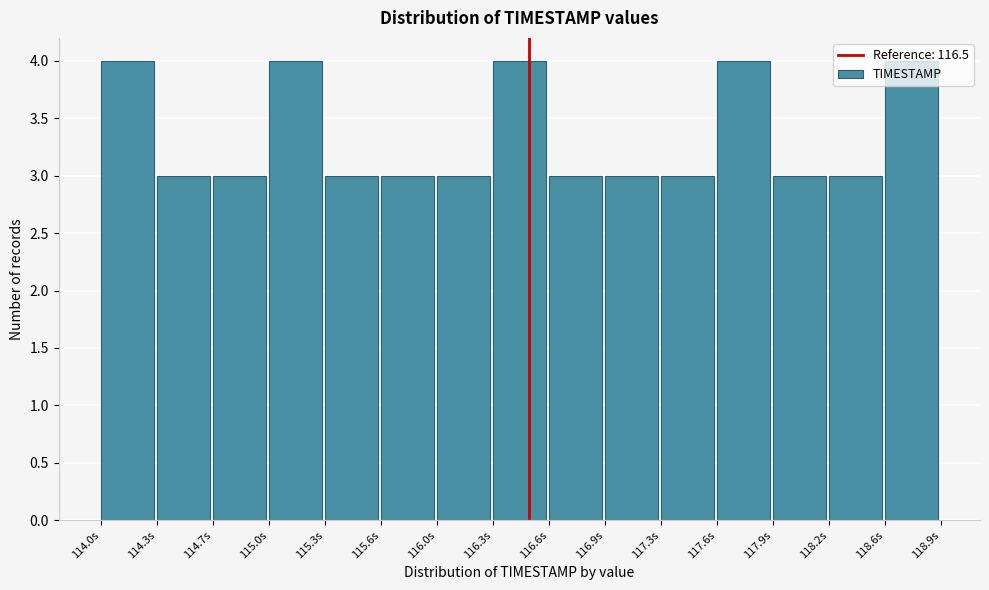

Reading left to right, transcribe this chart: for each bar, give the range it covers on the x-axis and its height. Neither the bar edges nor the heights are printed on the chart, so give them approximately, as read against the axes.

114.00 to 114.35: 4
114.35 to 114.65: 3
114.65 to 115.00: 3
115.00 to 115.30: 4
115.30 to 115.65: 3
115.65 to 115.95: 3
115.95 to 116.30: 3
116.30 to 116.60: 4
116.60 to 116.95: 3
116.95 to 117.25: 3
117.25 to 117.60: 3
117.60 to 117.90: 4
117.90 to 118.25: 3
118.25 to 118.55: 3
118.55 to 118.90: 4